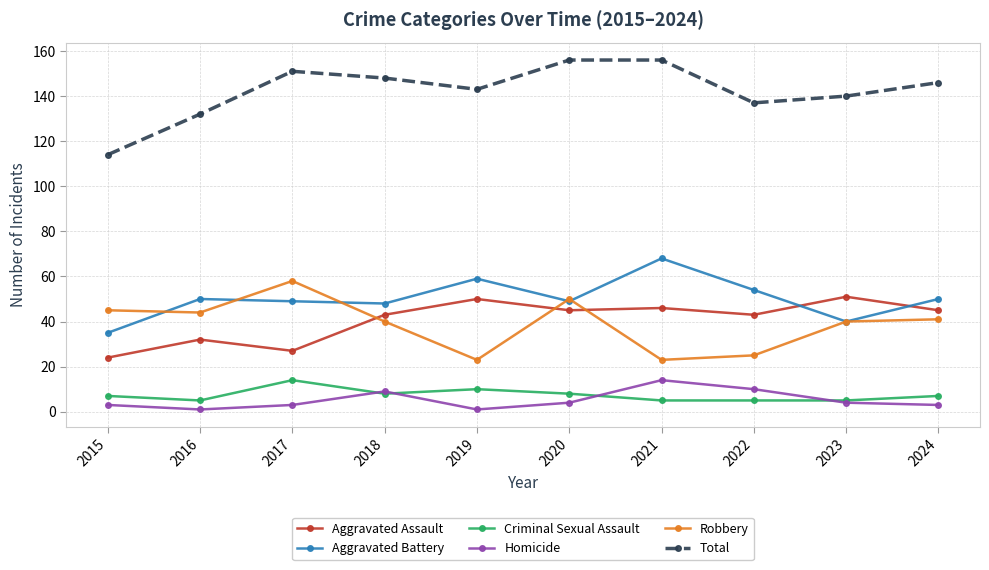

How many lines are shown in the chart?

6